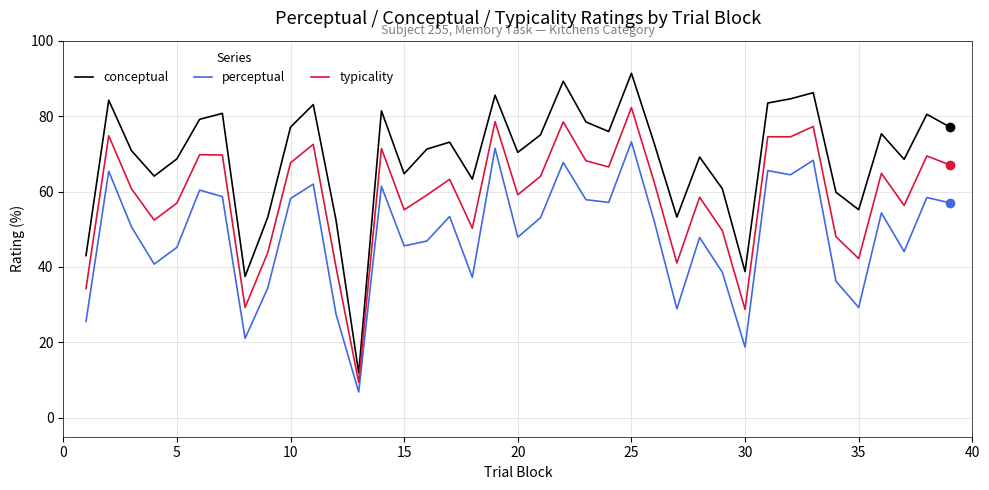

Which series has the widest spread of values?

conceptual